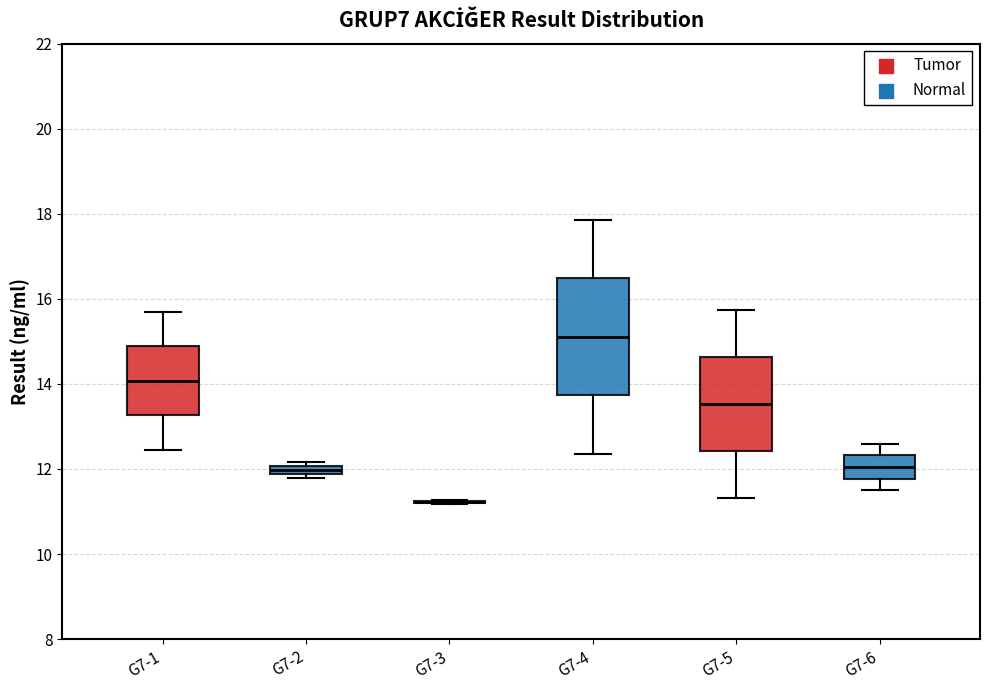

Comparing the boxes themselves (not the whiskers), which one is the tallest?

G7-4